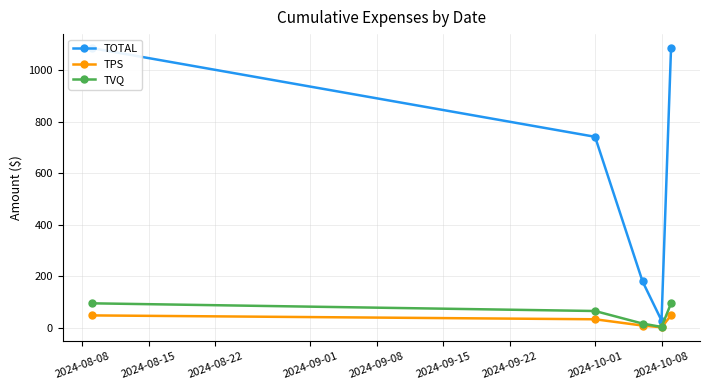

True or false: TPS has more than 1 points higher than both neighbors.

False